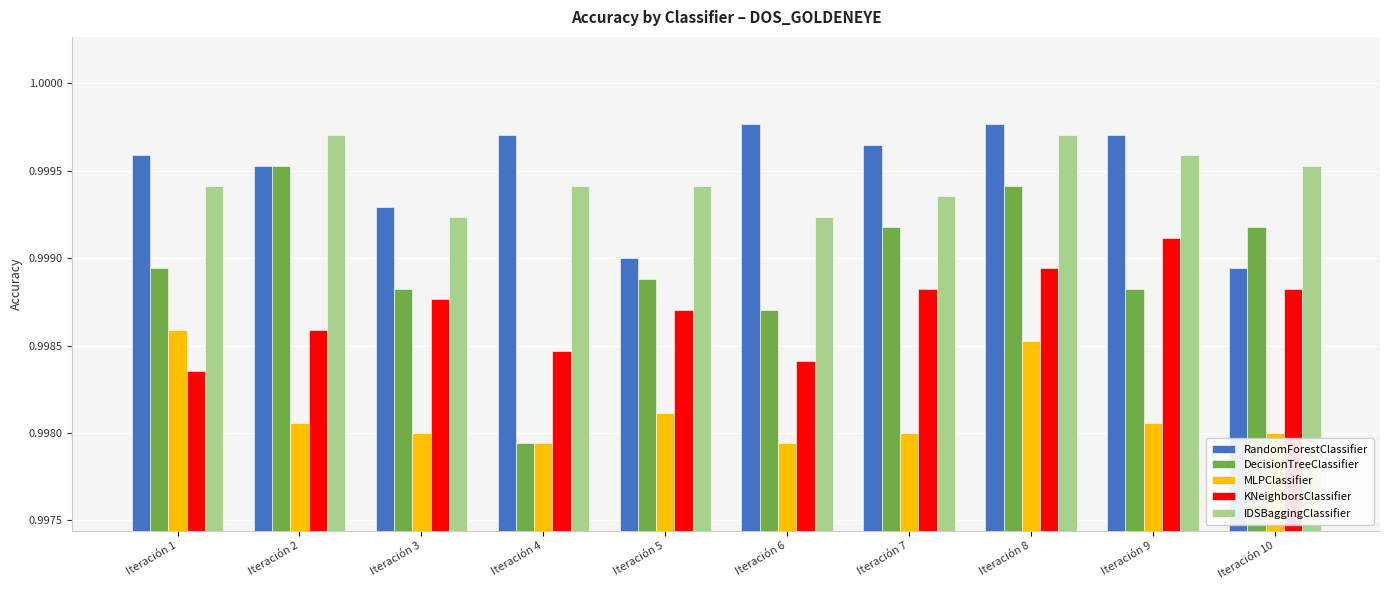

Which series has the largest total across all categories?

RandomForestClassifier